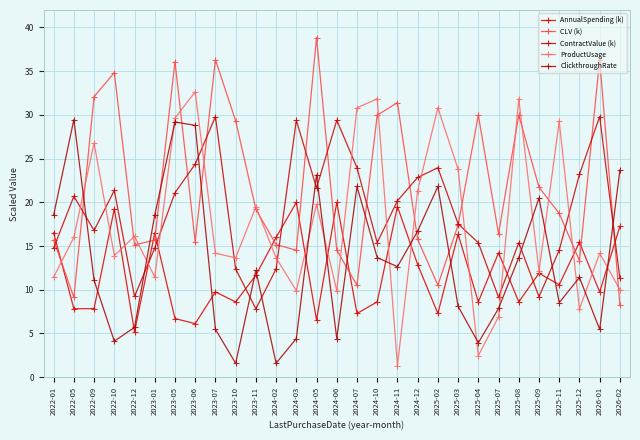

What is the label of the 4th point from the left?

2022-10